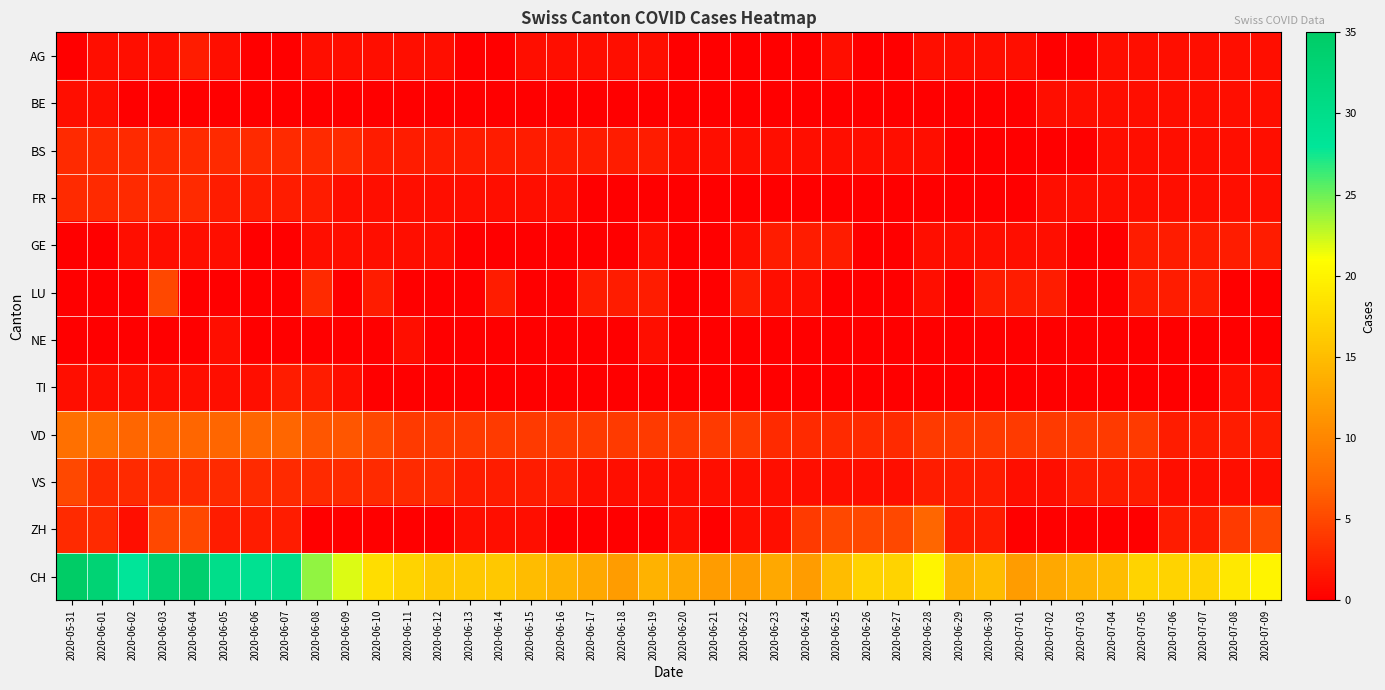

How many categories are shown in the chart?

40